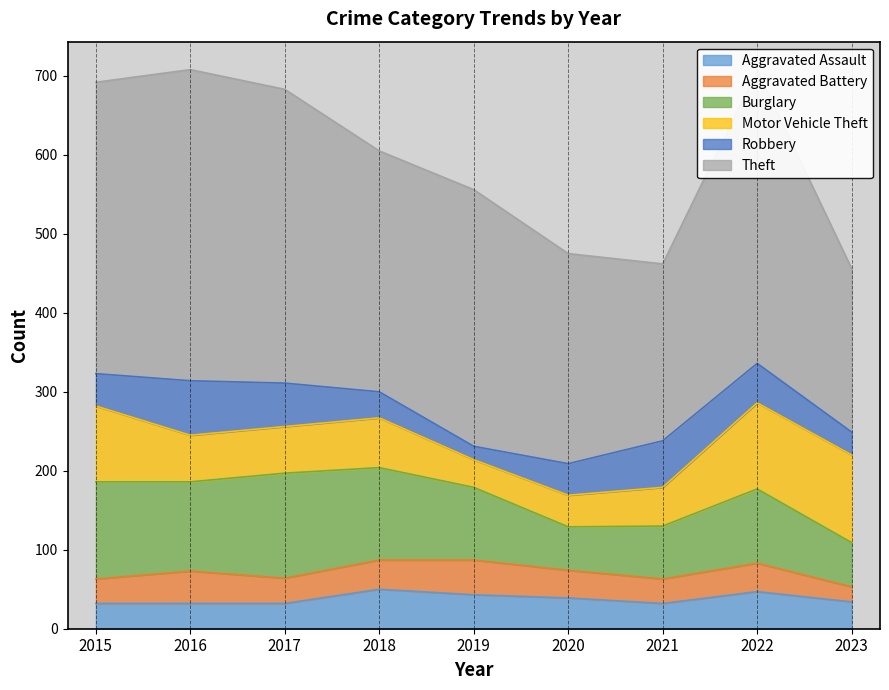

Which series changed the most between 2020 and 2023?

Motor Vehicle Theft